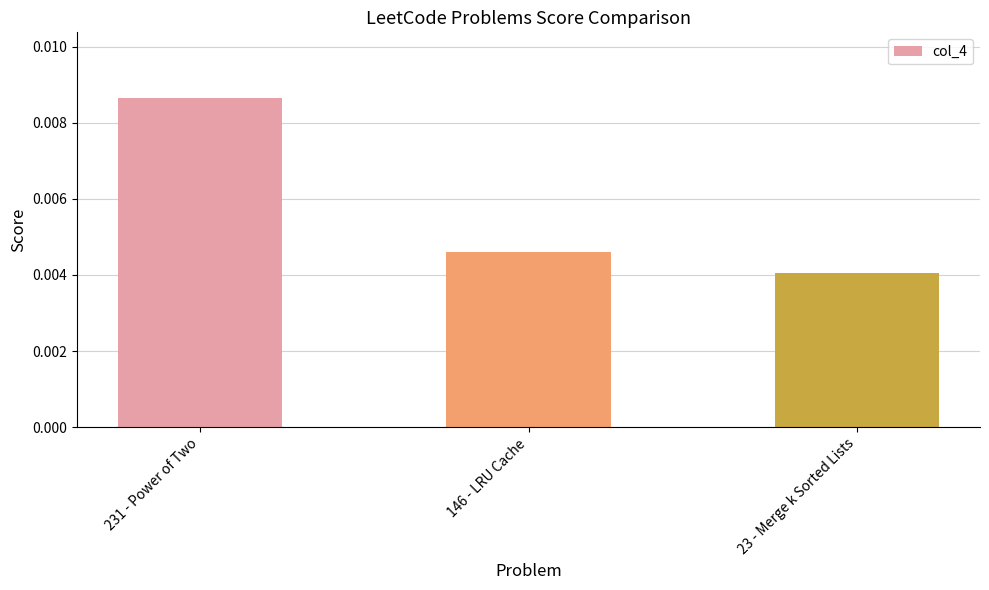

How many values are between 0 and 1?

3